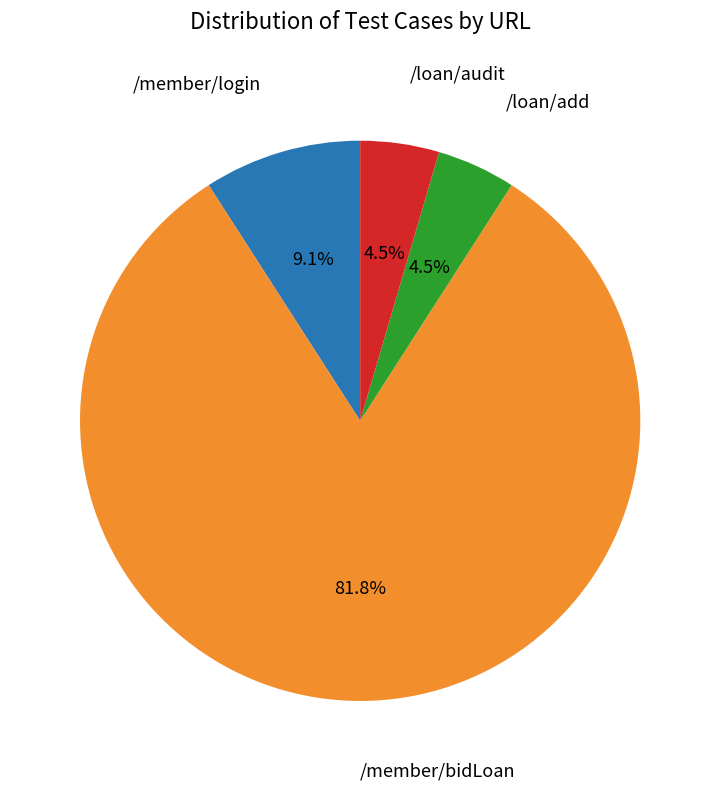

Is there any slice that represents more than half of the pie?

Yes